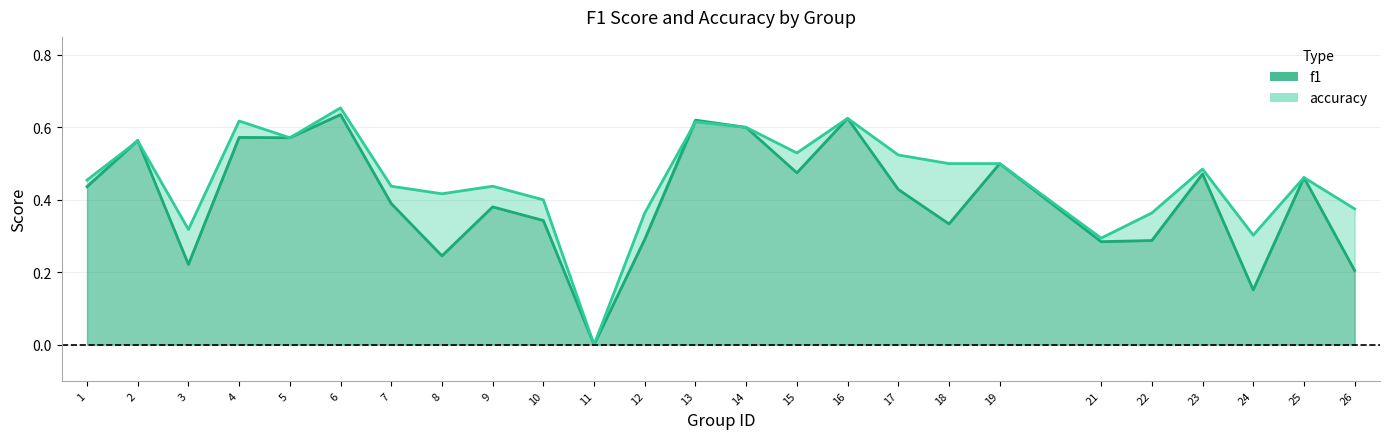

How many data points does each series have?

25